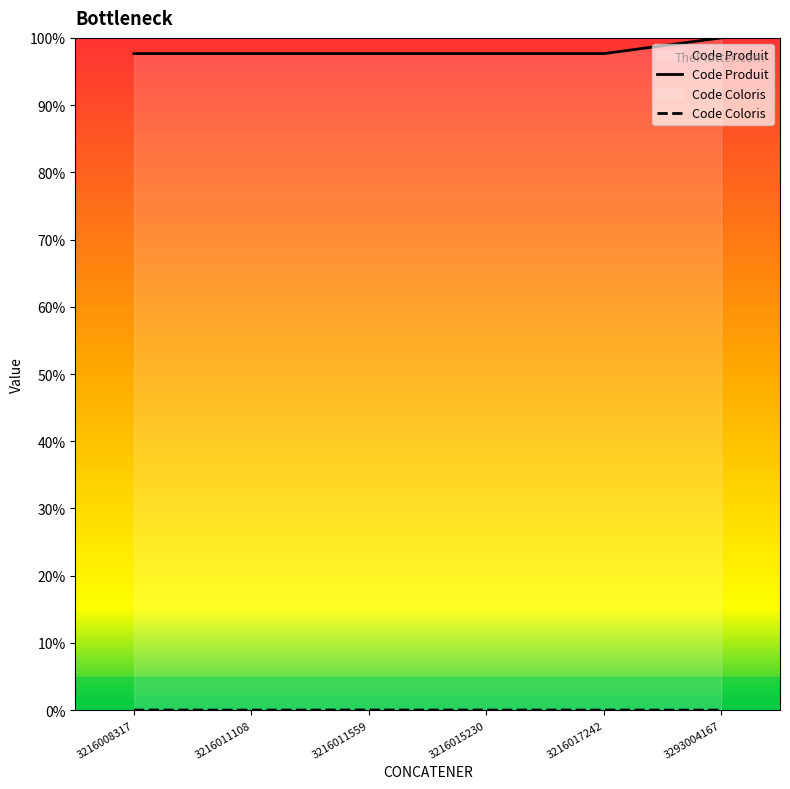

Which label corresponds to the largest value in the chart?

3293004167